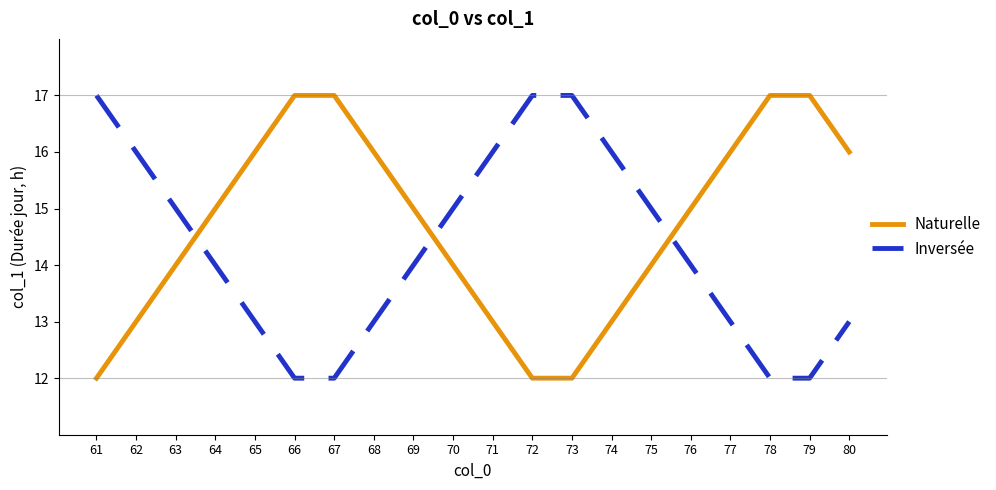

What is the minimum value shown in the chart?

12